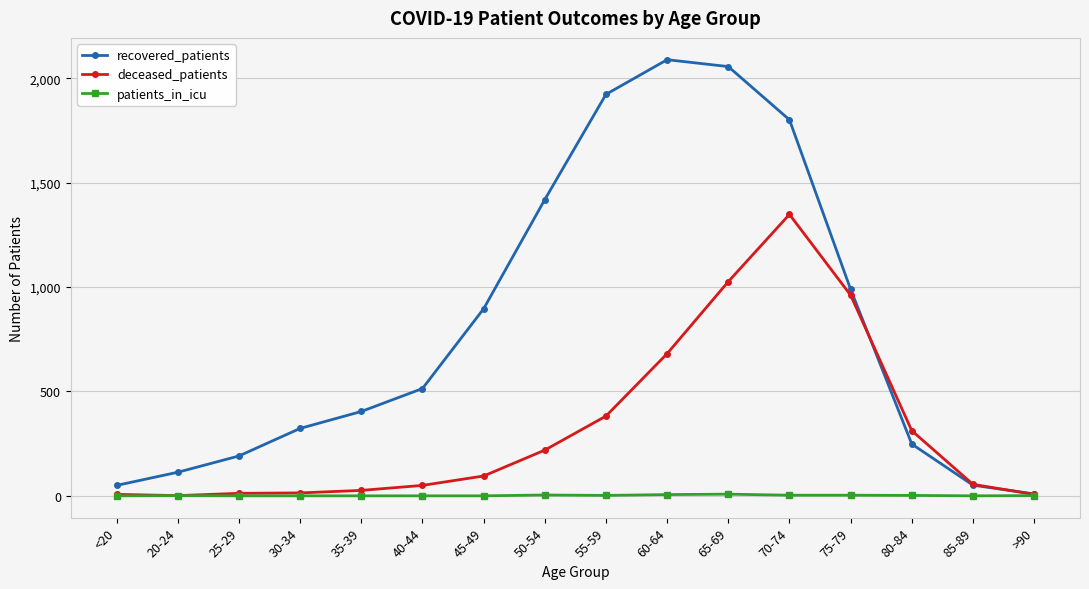

True or false: deceased_patients has more than 0 interior local peaks.

True